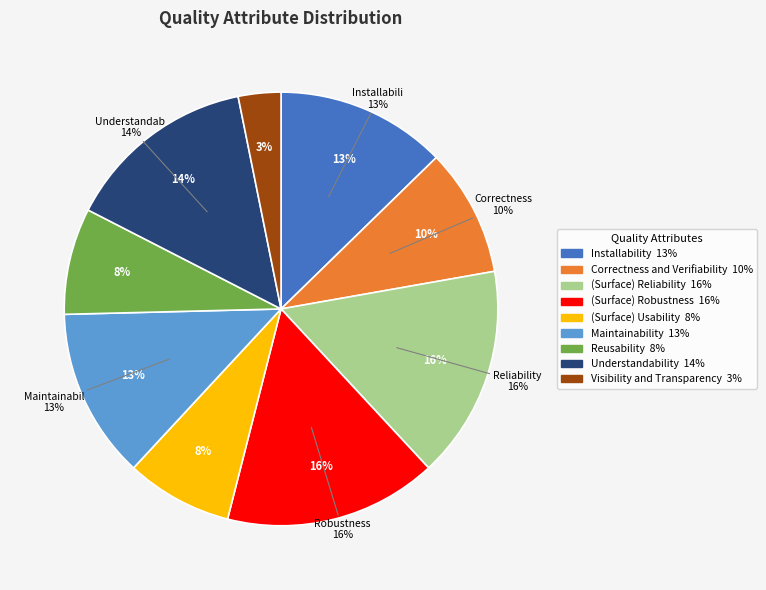

What is the ratio of the value at (Surface) Robustness to the value at Maintainability?

1.2